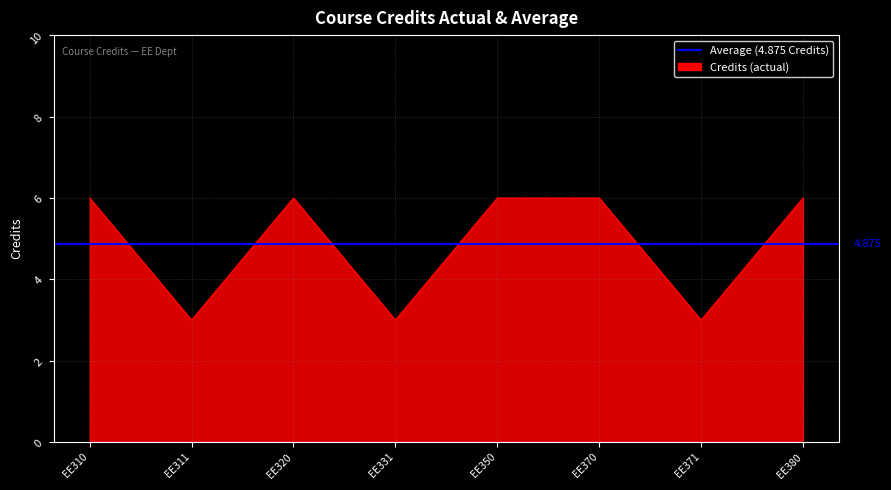

What is the ratio of the value at EE320 to the value at EE380?

1.0